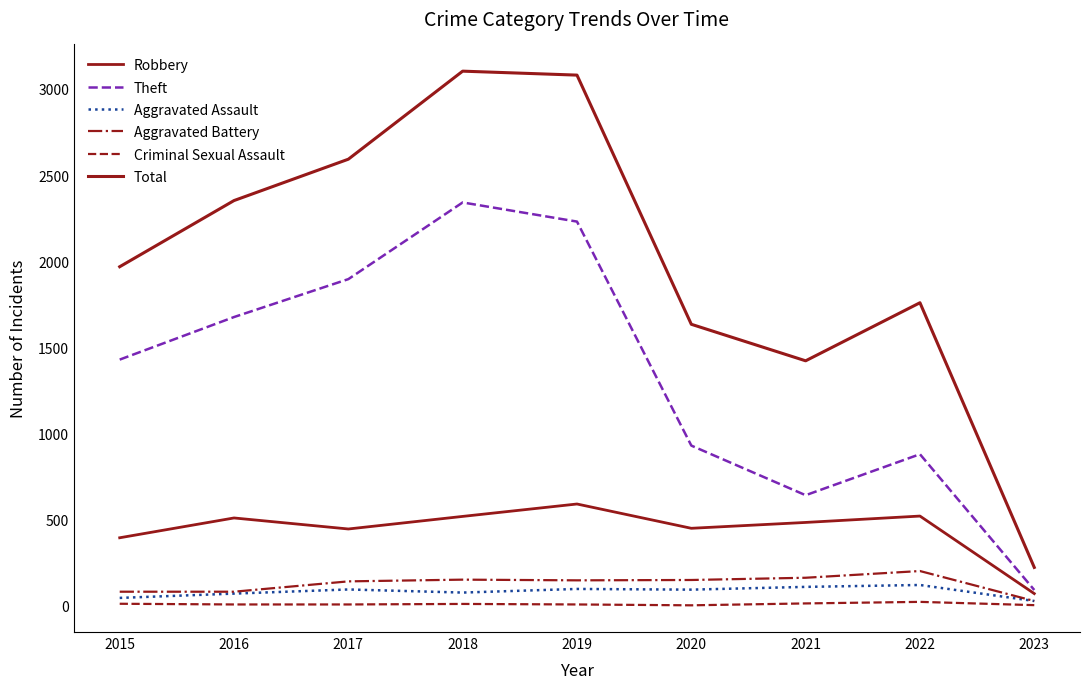

Where is Theft nearest to the value 1216?

2015